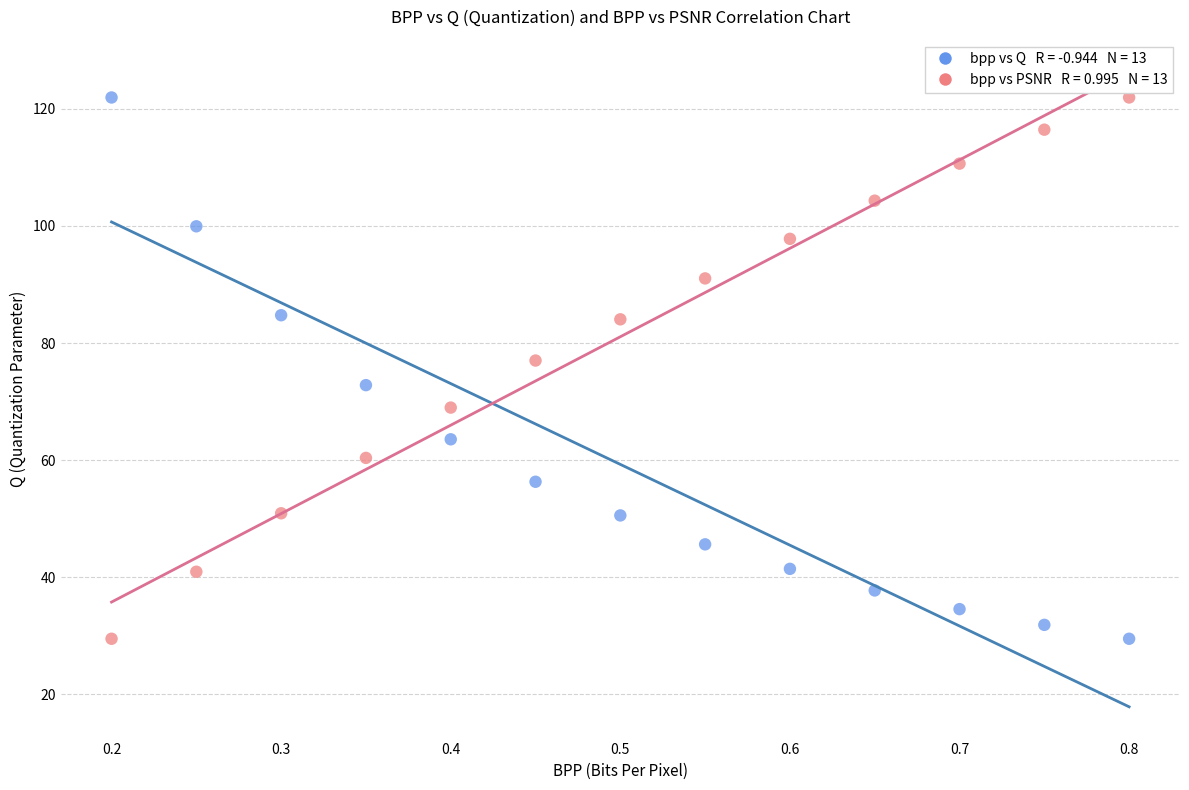

Across all data points, what is the range of Y values (max minus min)?

92.4